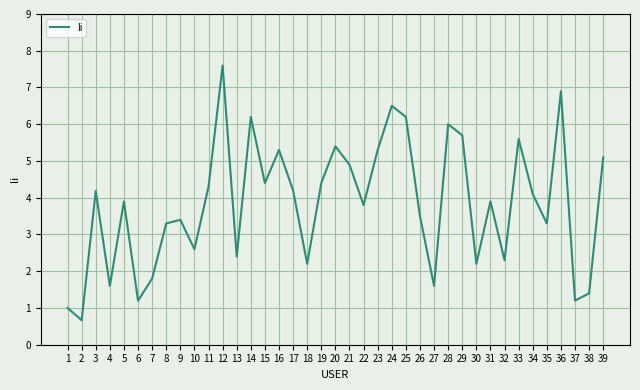

Between 35 and 13, which is larger?

35